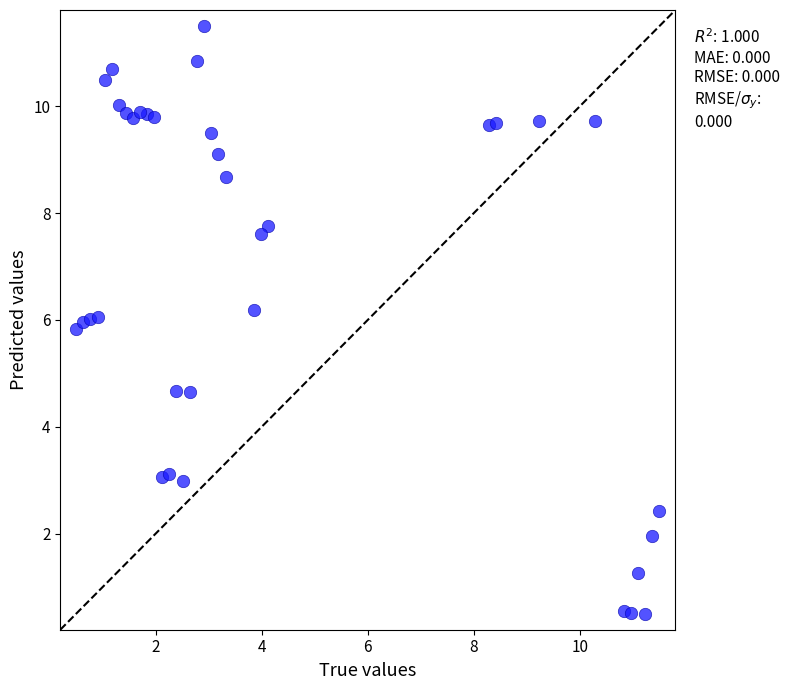

What is the range of X values (max minus min)?

11.0